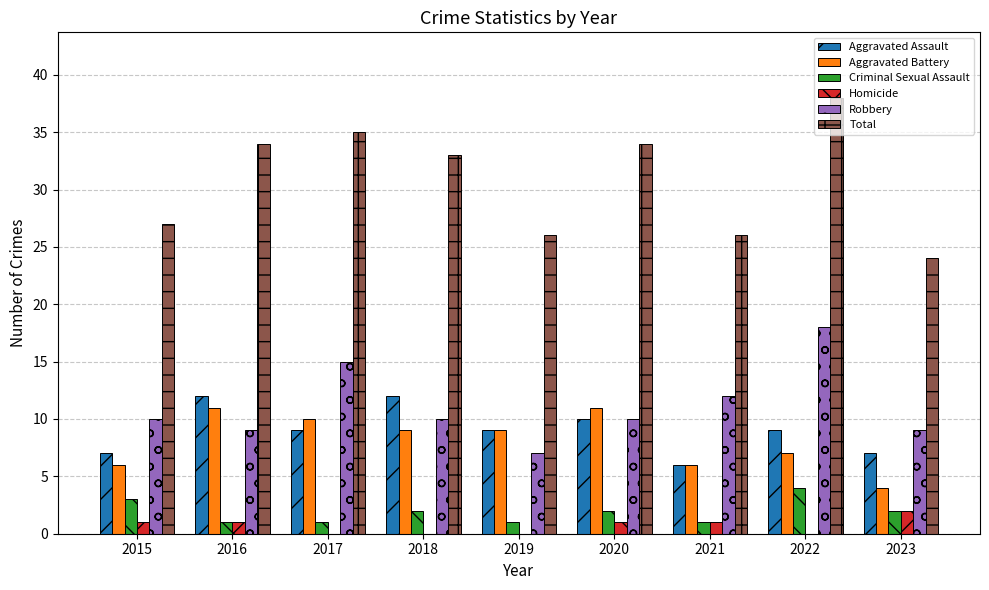

How many groups of bars are there?

9